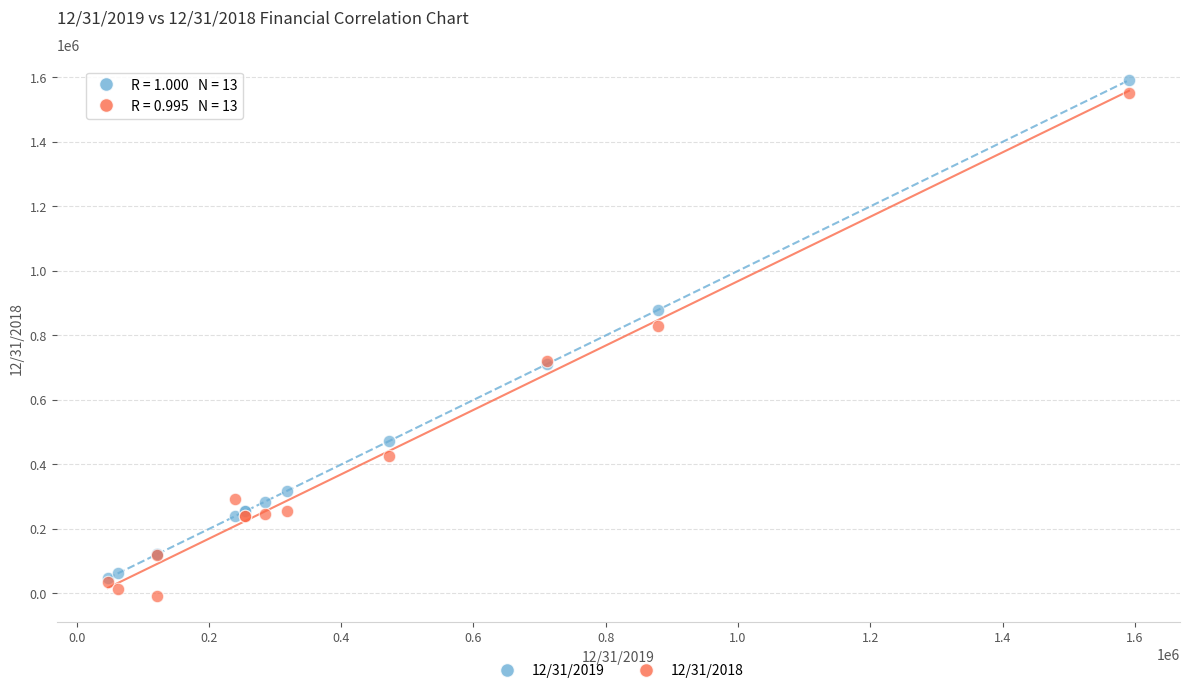

Which series contains the lowest Y value?

12/31/2018